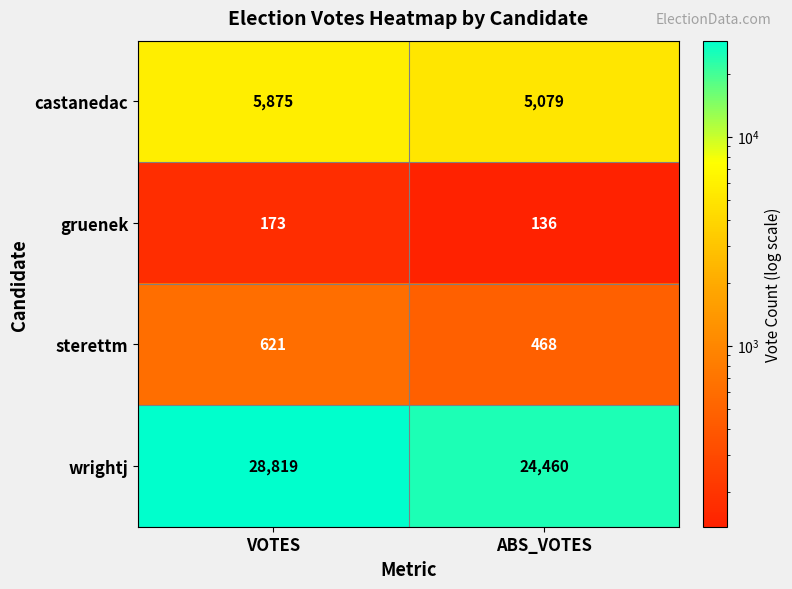

What is the difference between the highest and lowest values at ABS_VOTES?

24324